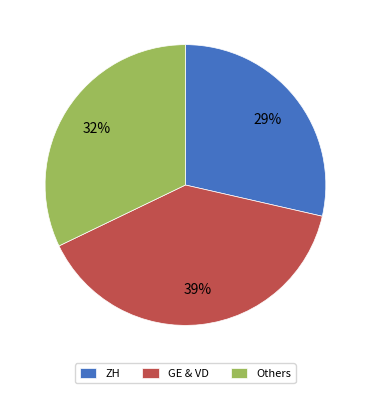

Rank the categories by value from lowest to highest.

ZH, Others, GE & VD